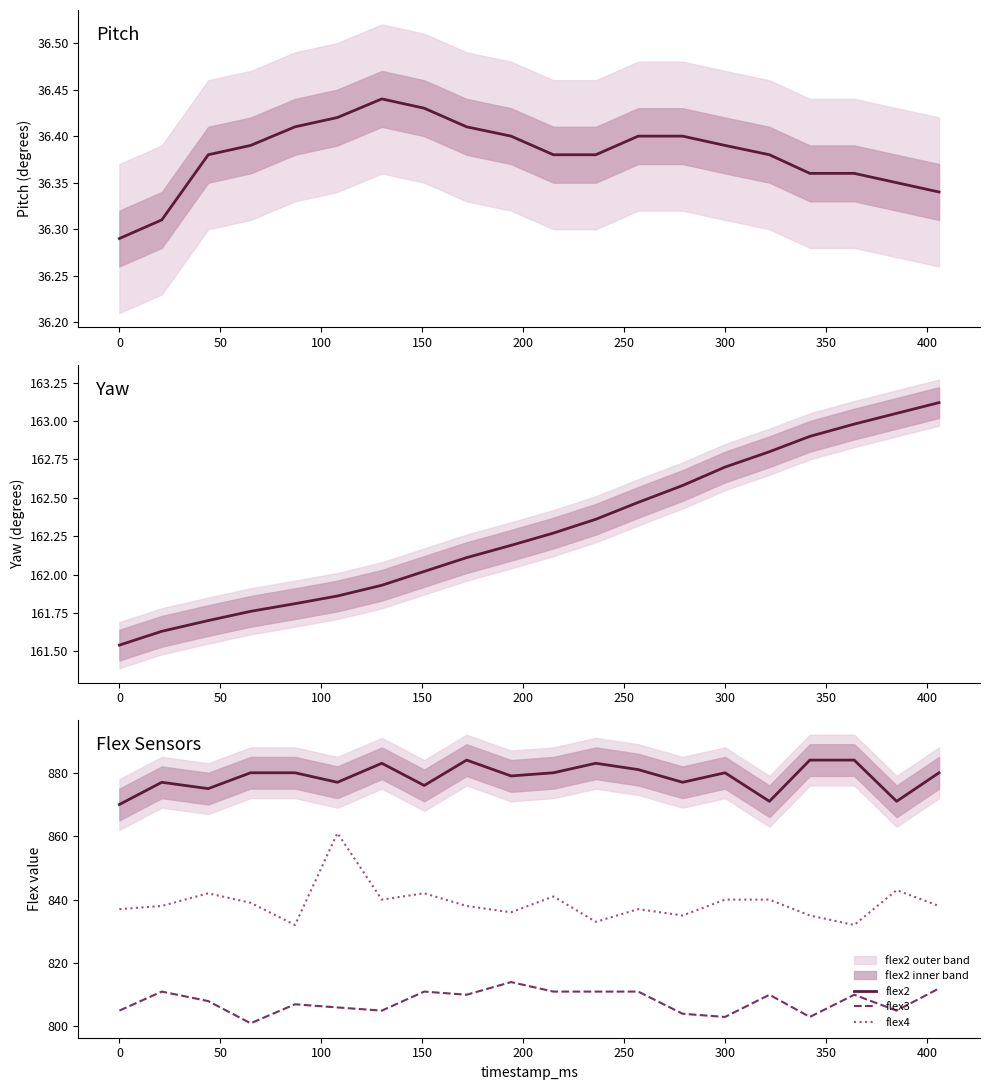

Is this an area chart (filled region under the line)?

No